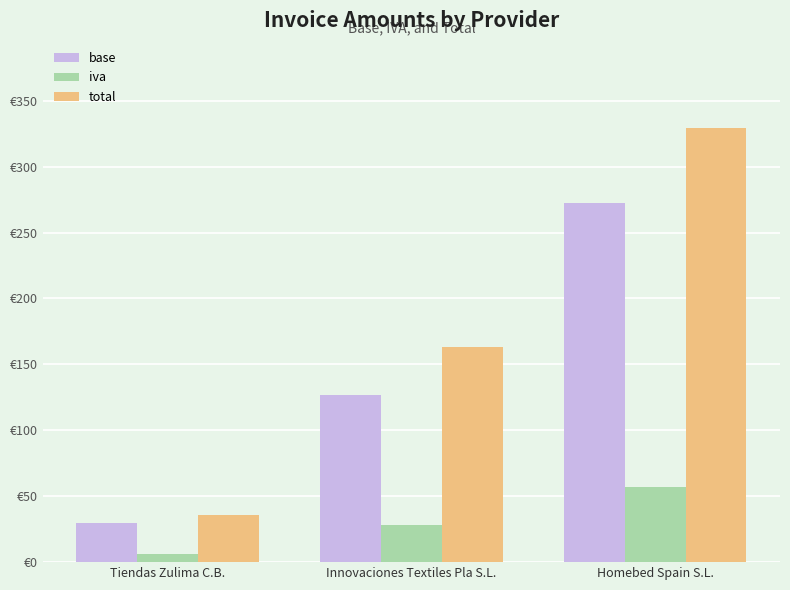

Are the bars grouped side by side (vs. stacked)?

Yes